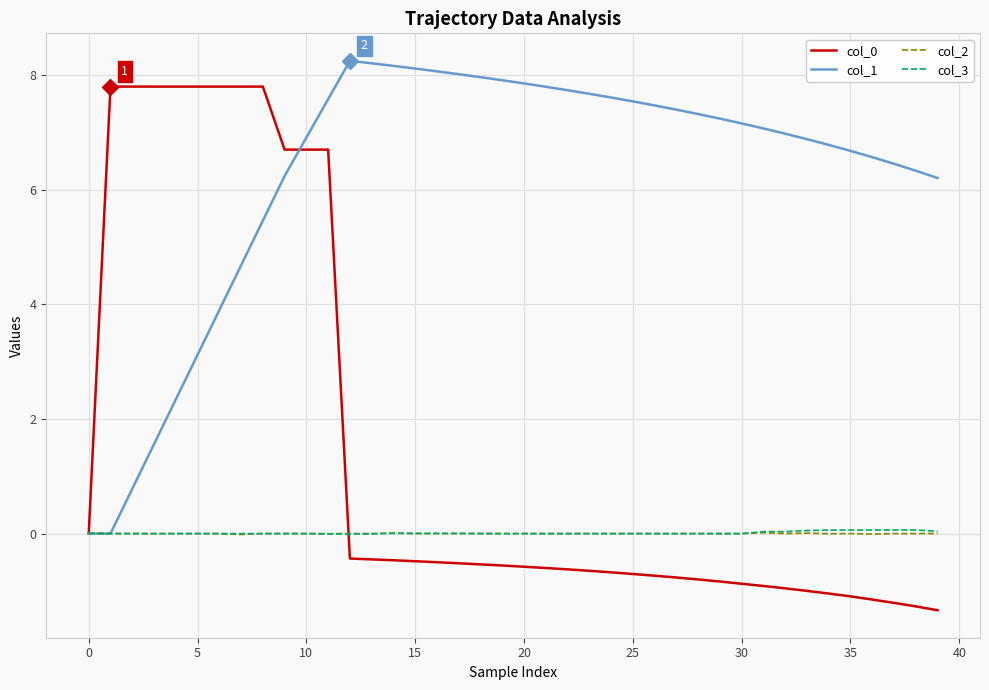

Which series has the largest total across all categories?

col_1